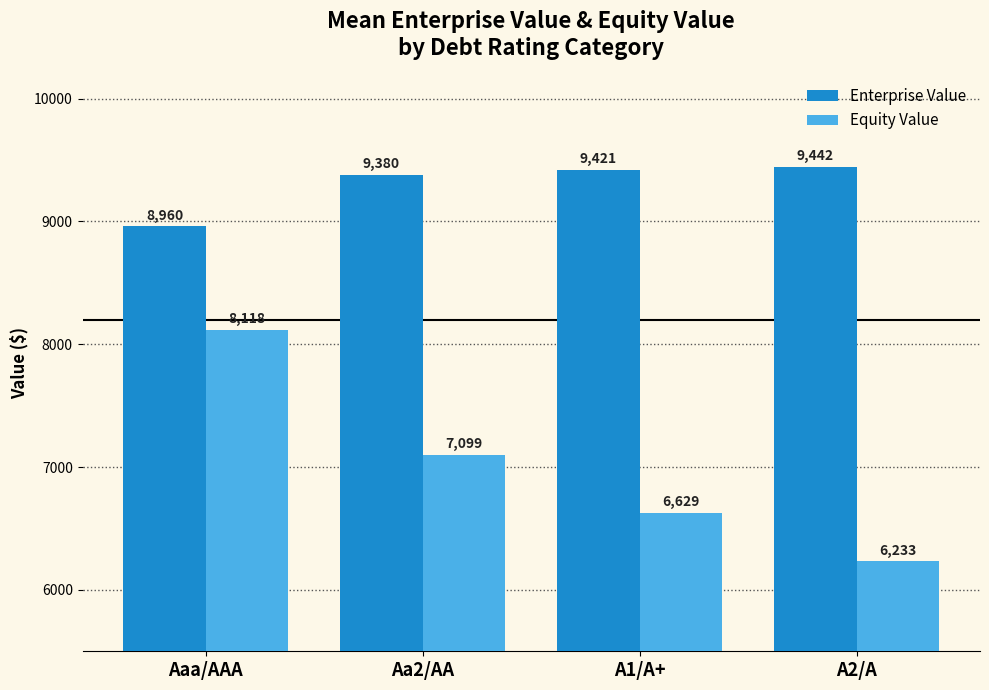

Is it true that Equity Value equals 1719.9 at A1/A+?

False